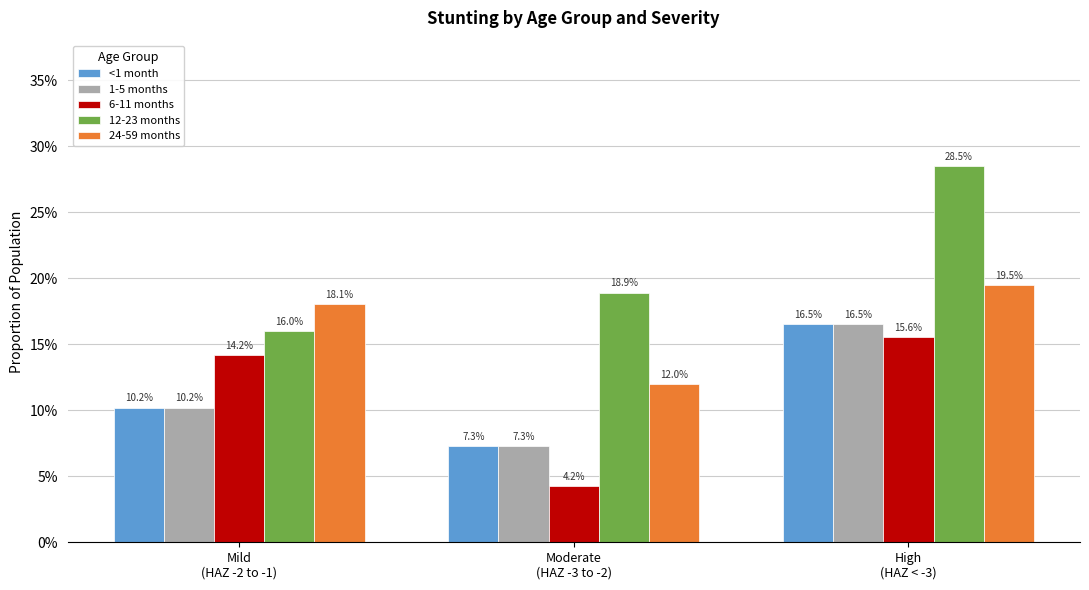

What is the value of the 24-59 months bar at the 1st from the left?

0.2